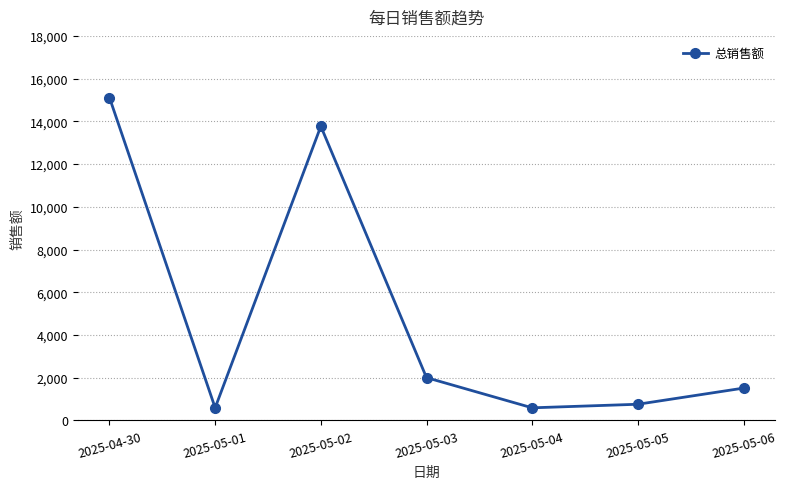

How many data points does each series have?

7